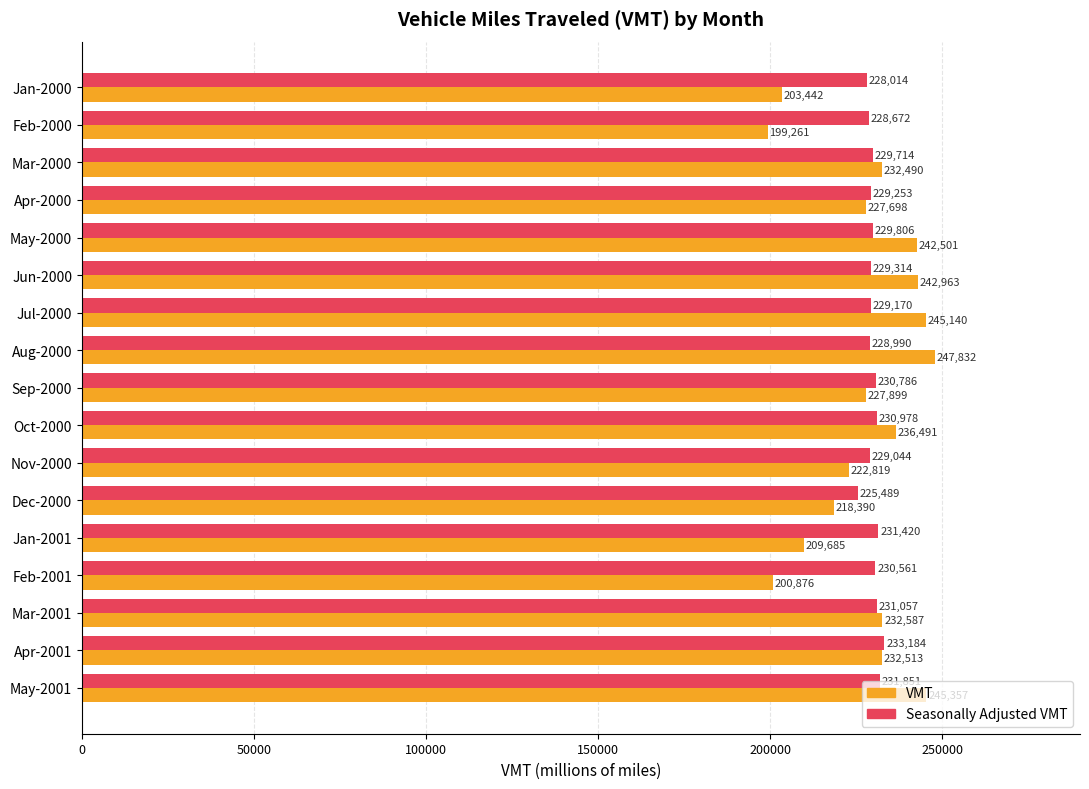

Read the VMT value at Dec-2000, to the nearest 50.

218400